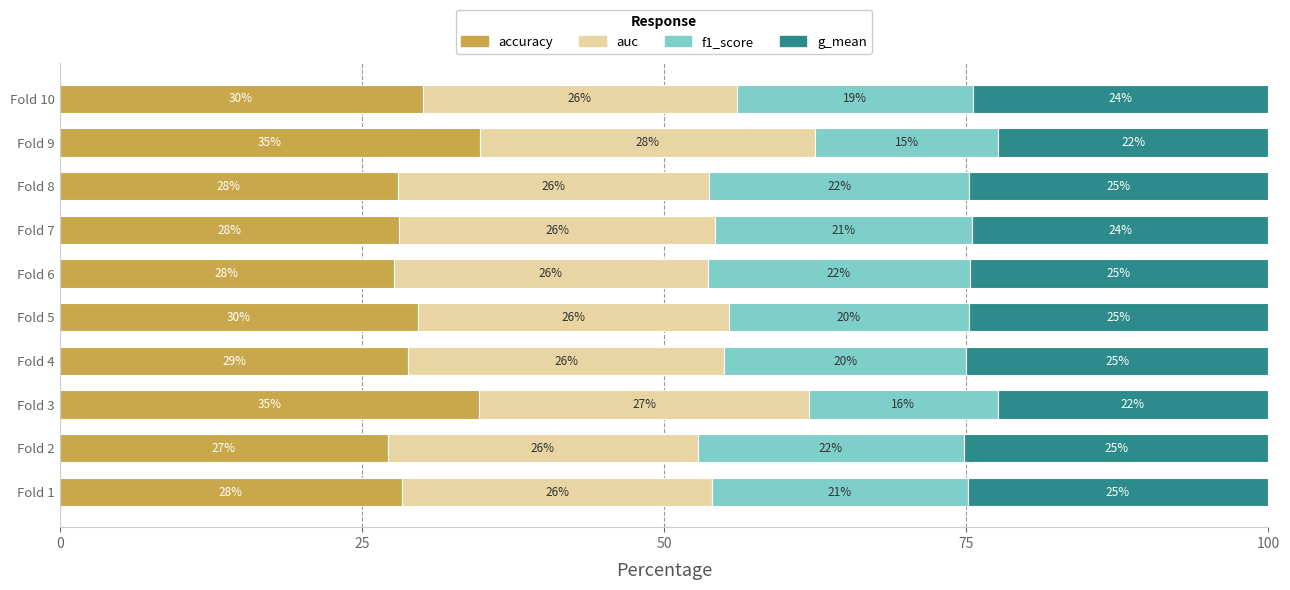

The value of accuracy at Fold 1 is 38.9. True or false?

False